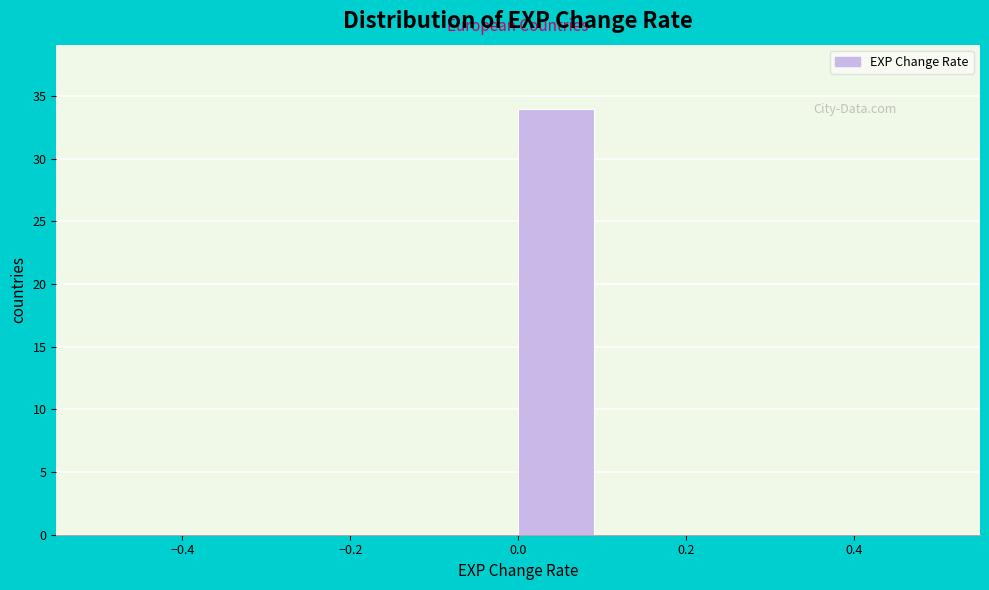

Over which range of the x-axis is the bar tallest?

0.0 to 0.1